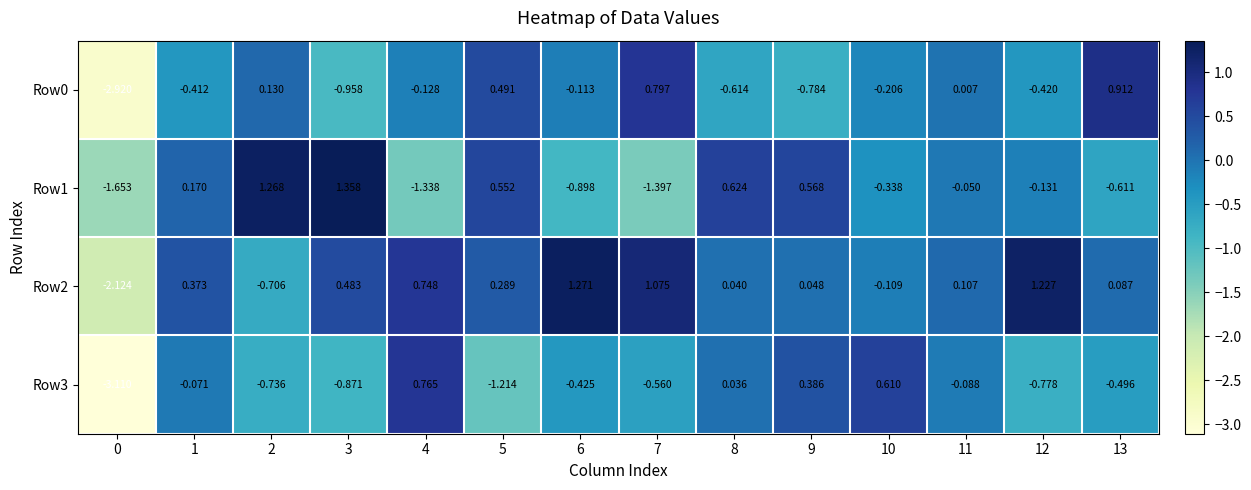

Is the value of Row1 at 12 greater than the value of Row0 at 11?

No